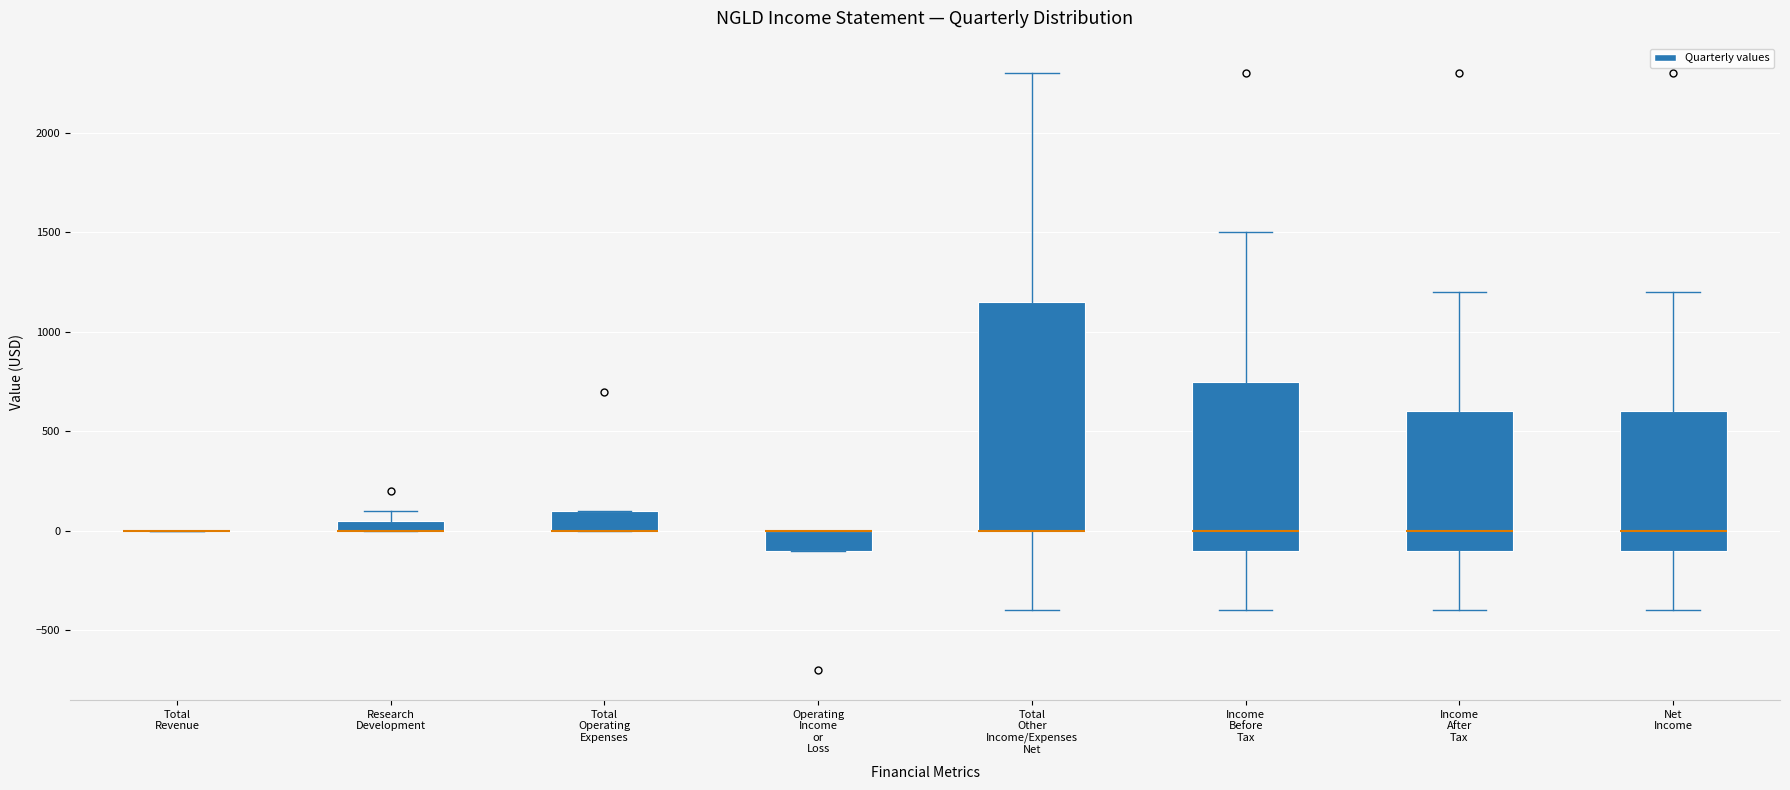

Where is the upper edge of the box for Operating Income or Loss on the y-axis? The values are not printed on the chart, so give them approximately, as read against the axis.

0